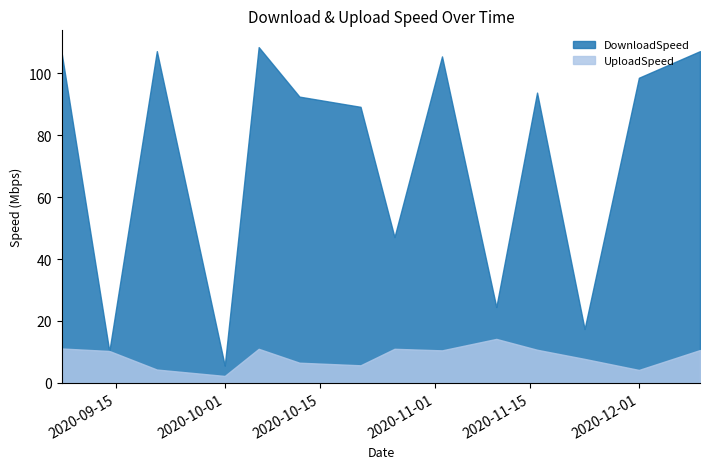

After their last crossing, which series has the higher values: UploadSpeed or DownloadSpeed?

DownloadSpeed